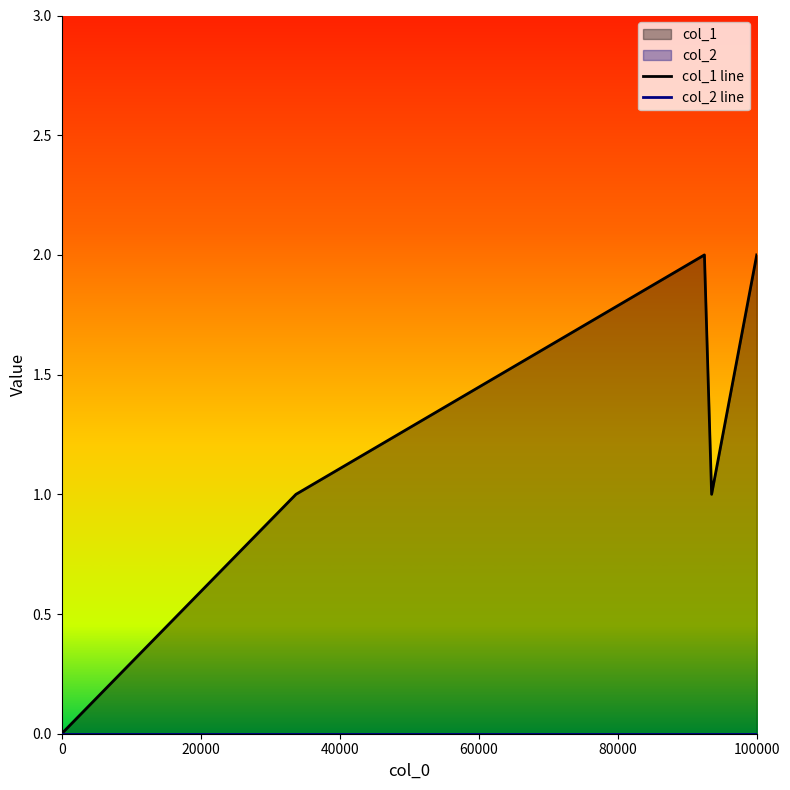

Reading right to left, list all the values displayed in this chart.

col_1 line: 2	1	2	1	0
col_2 line: 0	0	0	0	0